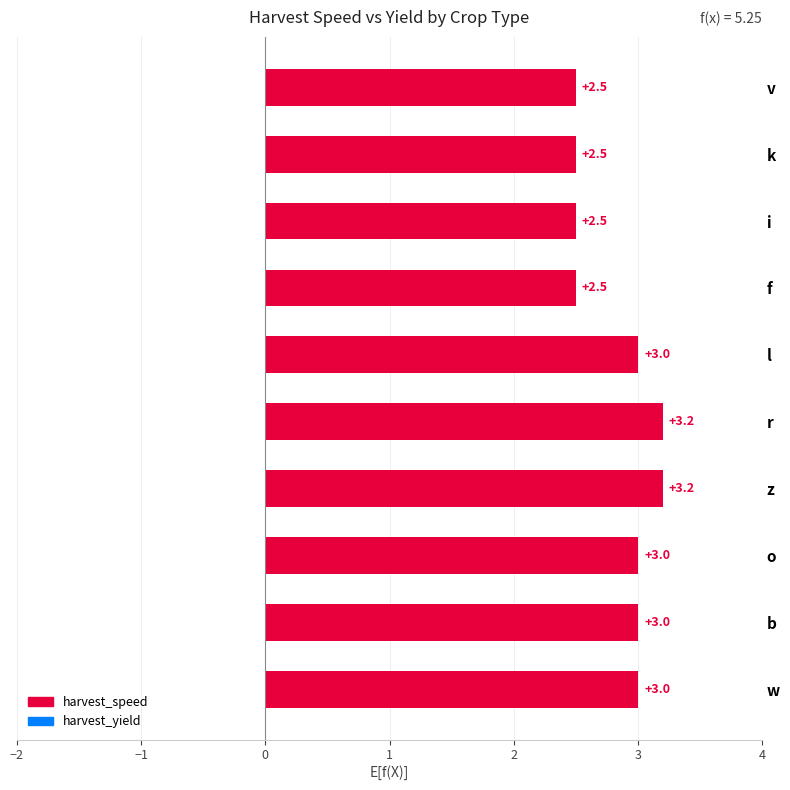

What is the greatest value displayed?

3.2